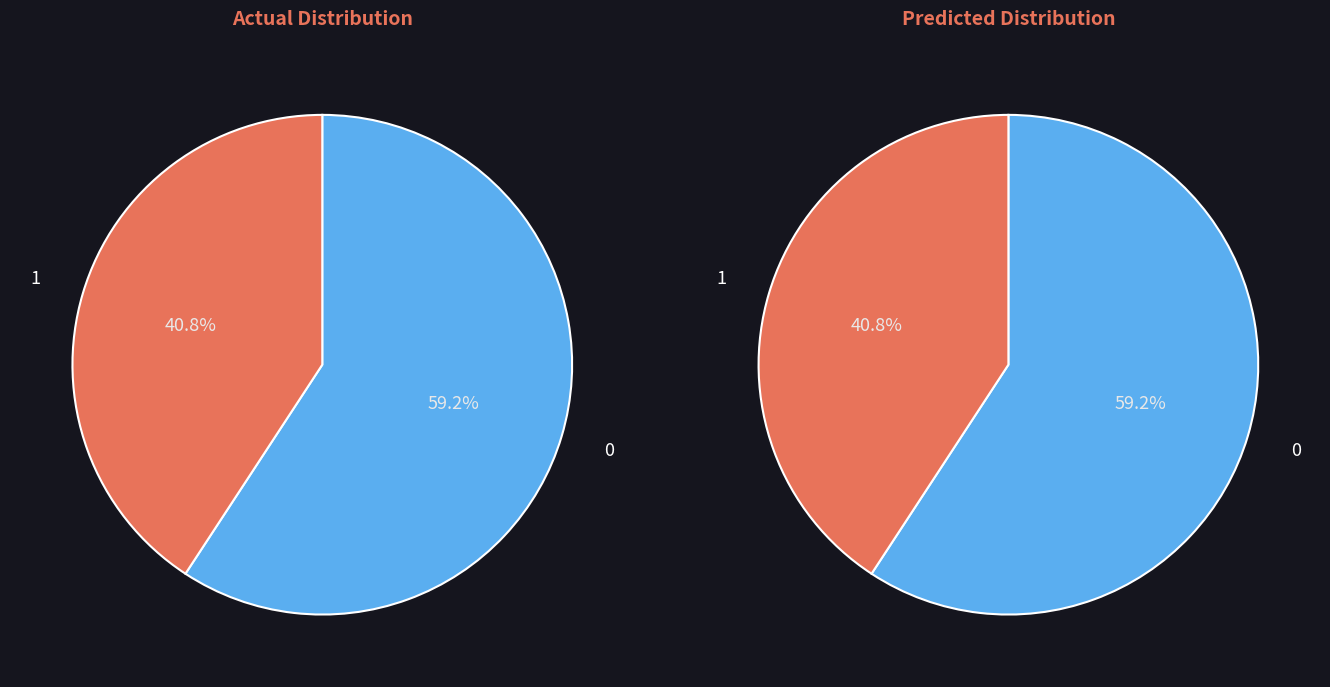

What percentage is the 1 slice, to the nearest percent?

41%